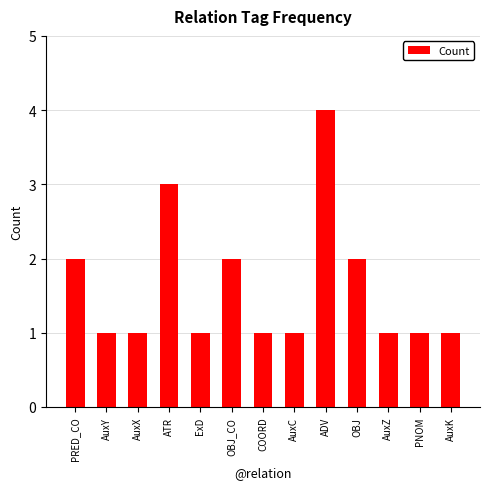

The chart shows a value of 5 at ATR. True or false?

False